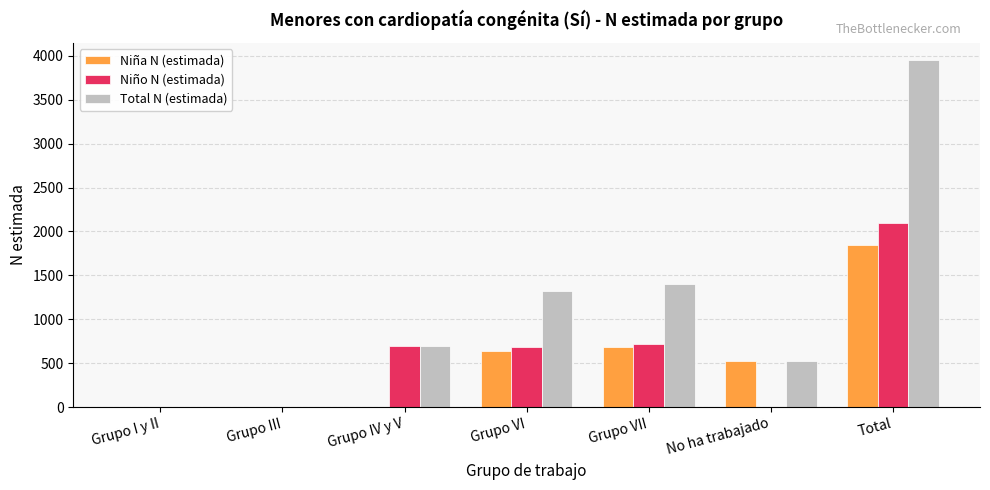

What is the sum of all Niña N (estimada) values?

3698